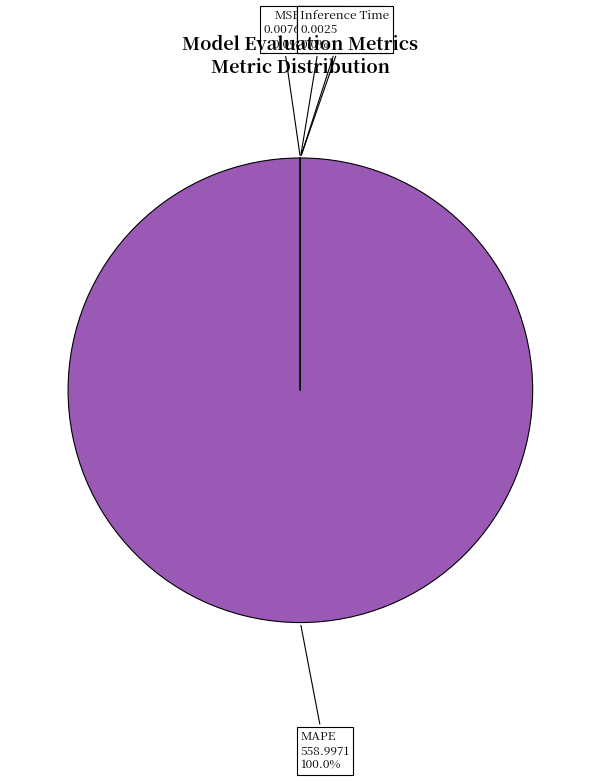

What is the majority slice?

MAPE